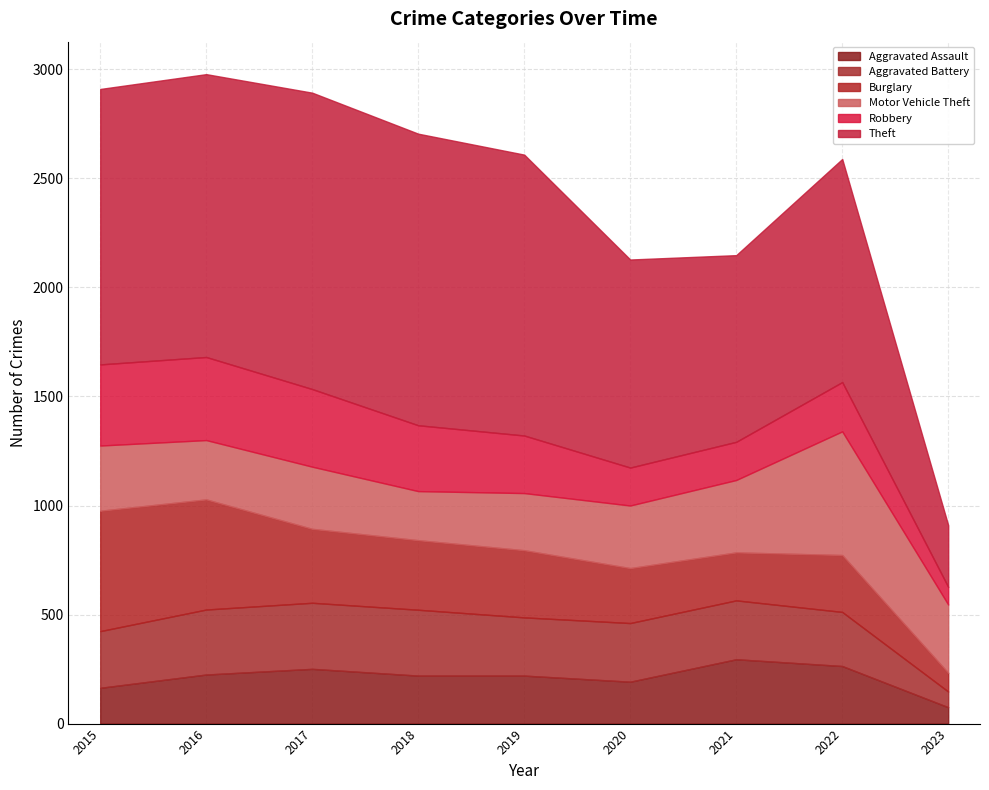

Where is the first local maximum for Aggravated Battery?

2017